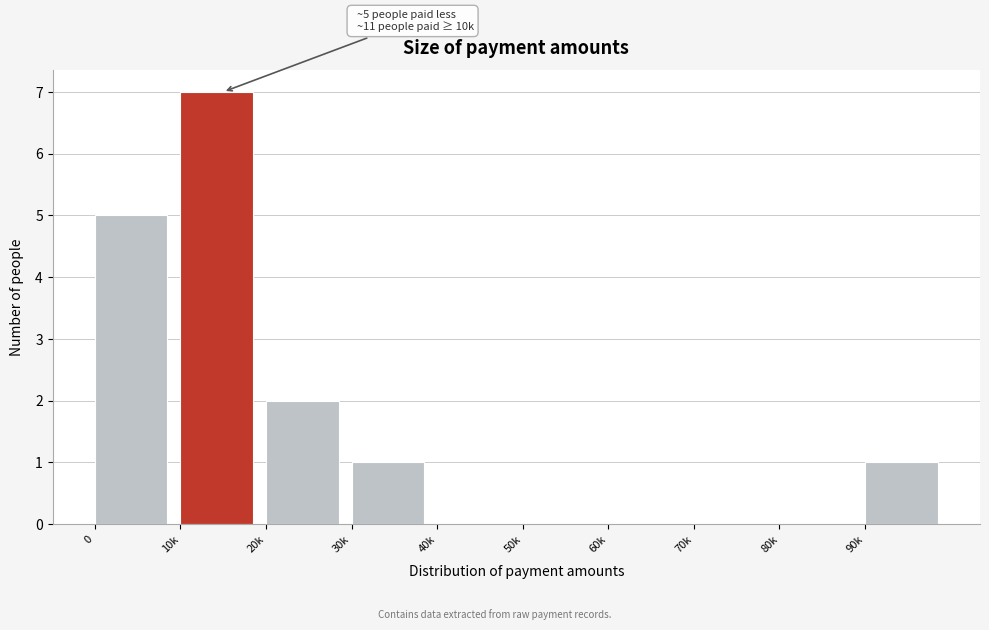

Reading left to right, what are all the values shown in this chart?

0=5	10k=7	20k=2	30k=1	40k=0	50k=0	60k=0	70k=0	80k=0	90k=1